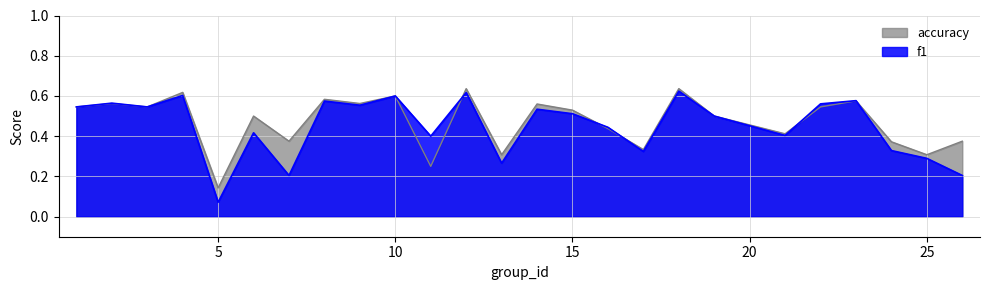

What is the difference between the maximum and minimum values in the accuracy series?

0.5